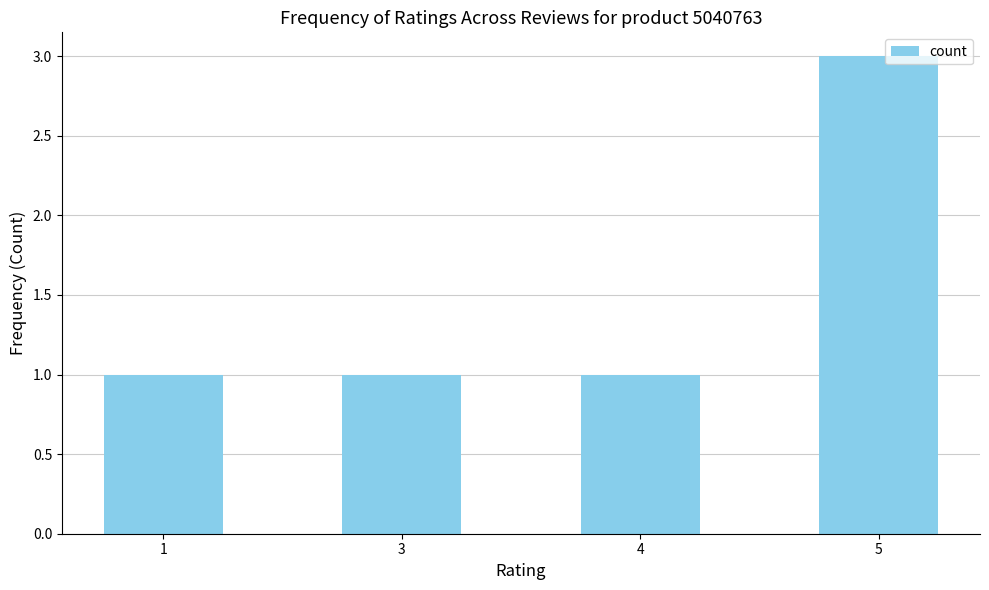

What is the value of the 4th bar from the left?

3